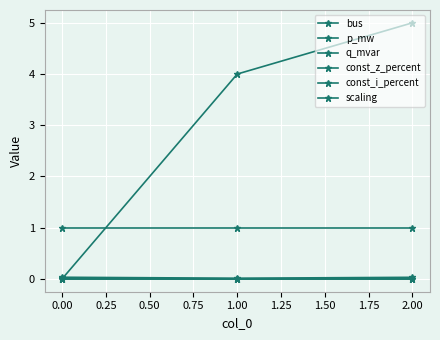

How many lines are shown in the chart?

6